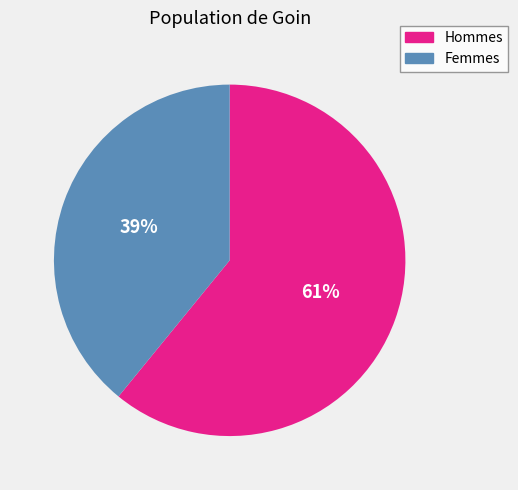

To the nearest percent, what is the difference between the Femmes and Hommes slice percentages?

22%